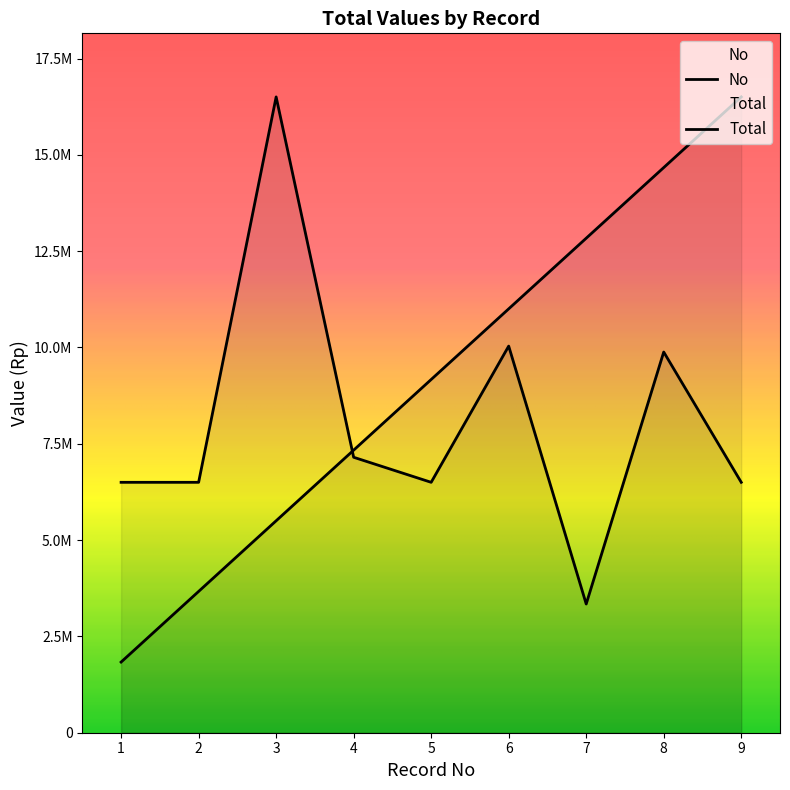

What is the average value of the No series?

9168888.9